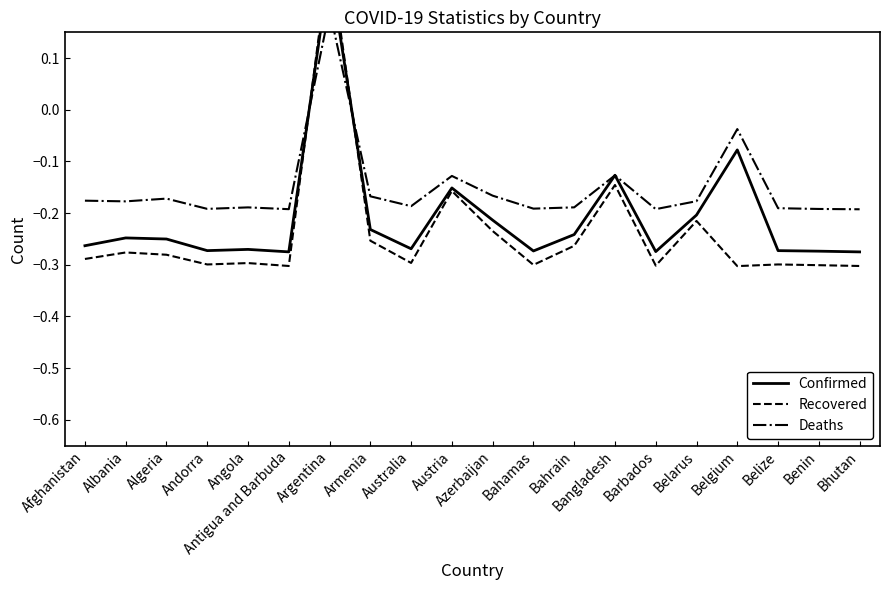

Reading right to left, list all the values displayed in this chart.

Confirmed: -0.3	-0.3	-0.3	-0.1	-0.2	-0.3	-0.1	-0.2	-0.3	-0.2	-0.2	-0.3	-0.2	0.3	-0.3	-0.3	-0.3	-0.3	-0.2	-0.3
Recovered: -0.3	-0.3	-0.3	-0.3	-0.2	-0.3	-0.1	-0.3	-0.3	-0.2	-0.2	-0.3	-0.3	0.3	-0.3	-0.3	-0.3	-0.3	-0.3	-0.3
Deaths: -0.2	-0.2	-0.2	-0.0	-0.2	-0.2	-0.1	-0.2	-0.2	-0.2	-0.1	-0.2	-0.2	0.2	-0.2	-0.2	-0.2	-0.2	-0.2	-0.2